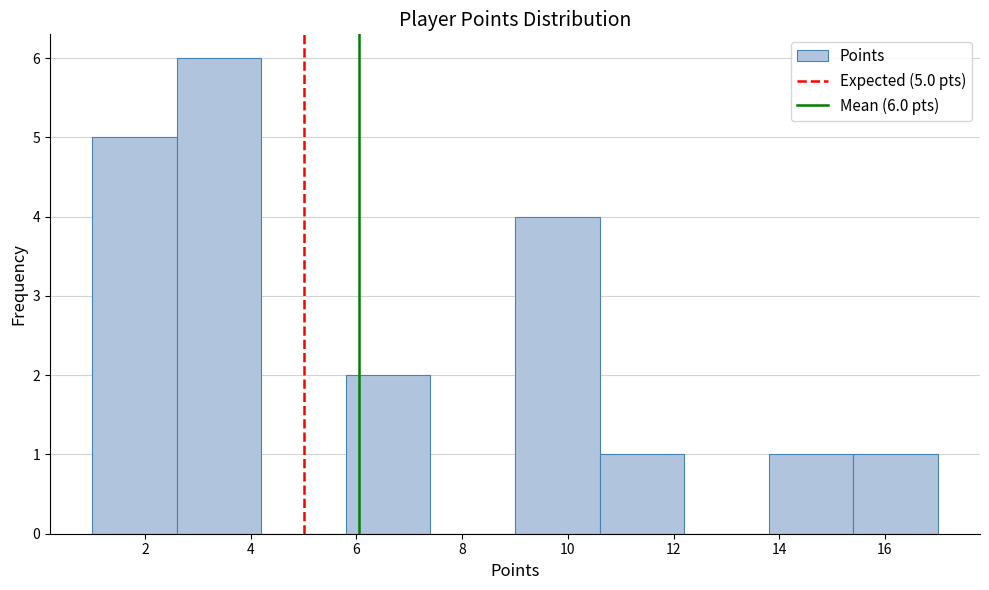

Over which range of the x-axis is the bar tallest?

2.6 to 4.2